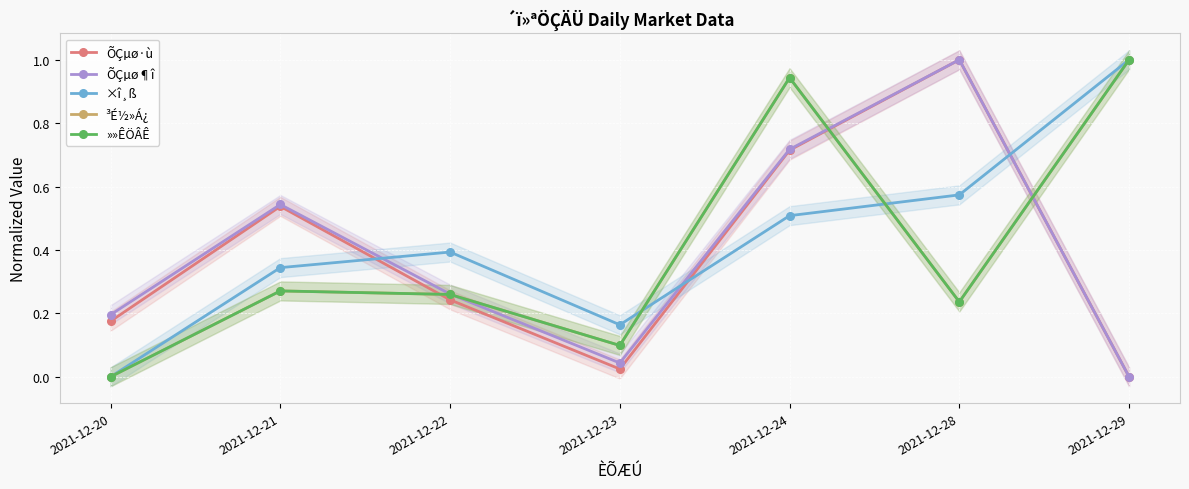

True or false: ÕÇµø¶î has more than 0 points higher than both neighbors.

True